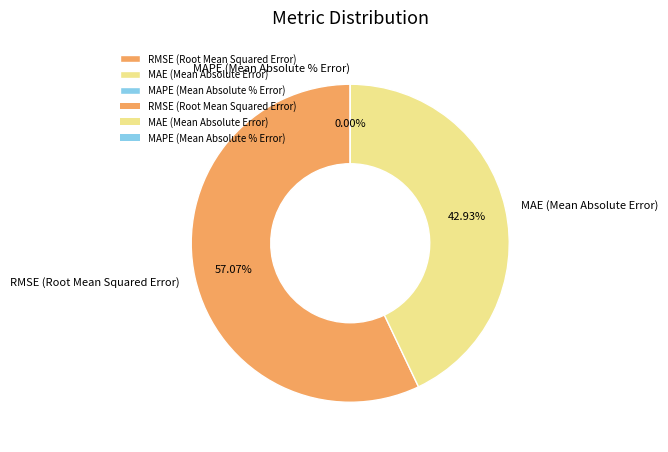

To the nearest percent, what portion does MAE (Mean Absolute Error) represent?

43%